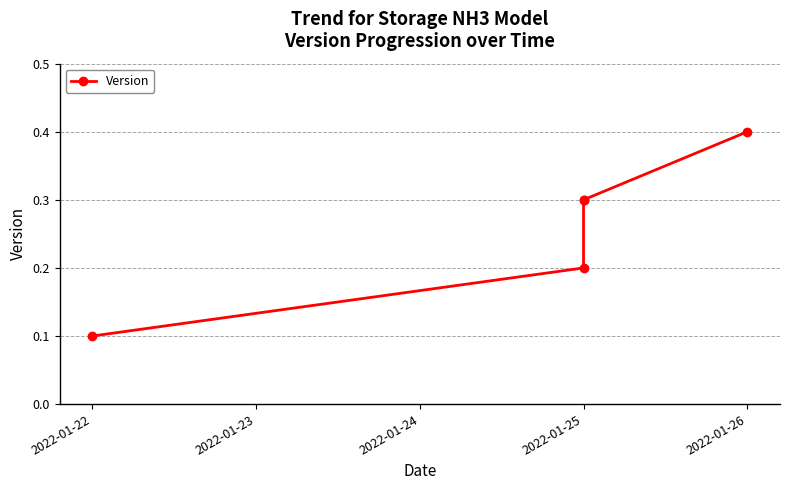

How many lines are shown in the chart?

1